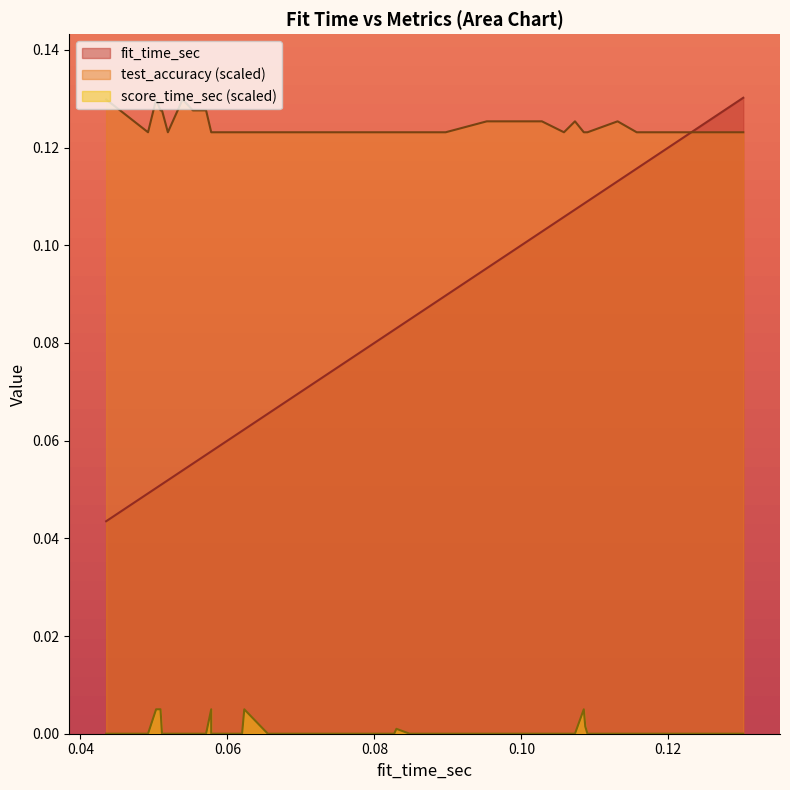

What is the label of the 31st point from the left?

0.1087